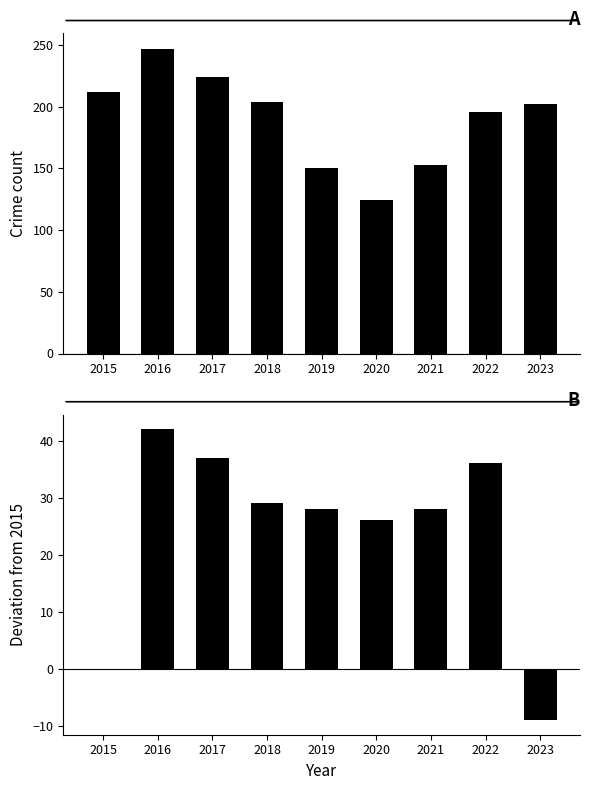

Which label corresponds to the largest value in the chart?

2016